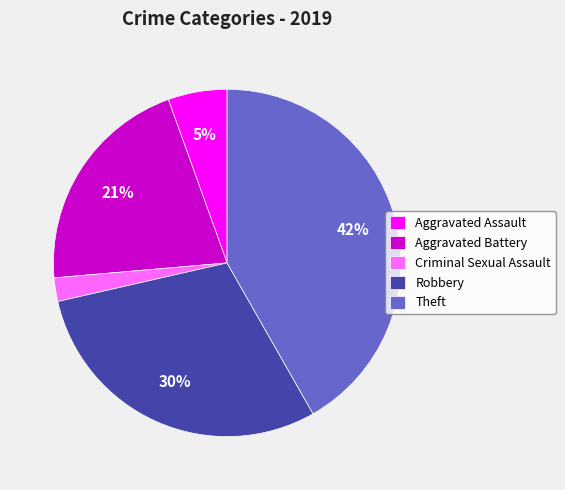

To the nearest percent, what is the average slice percentage?

20%